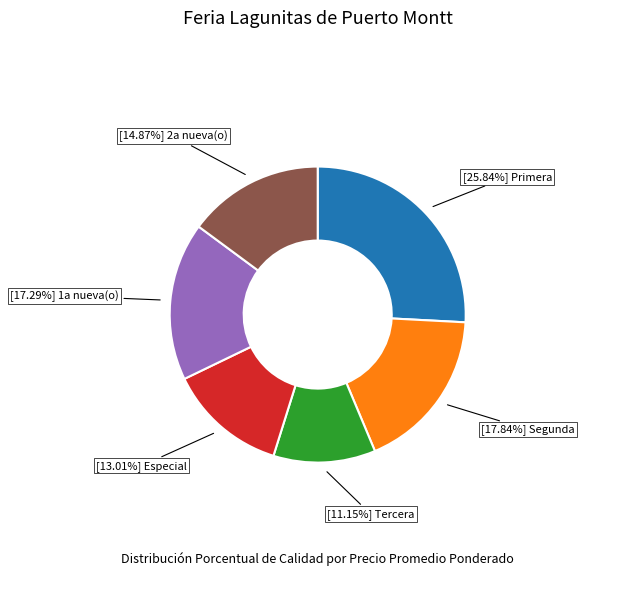

Is there a majority slice in this chart?

No